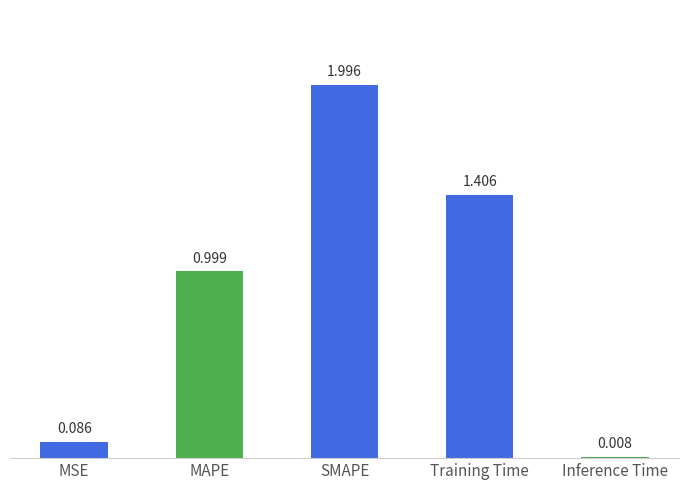

What is the approximate value at MAPE?

1.0